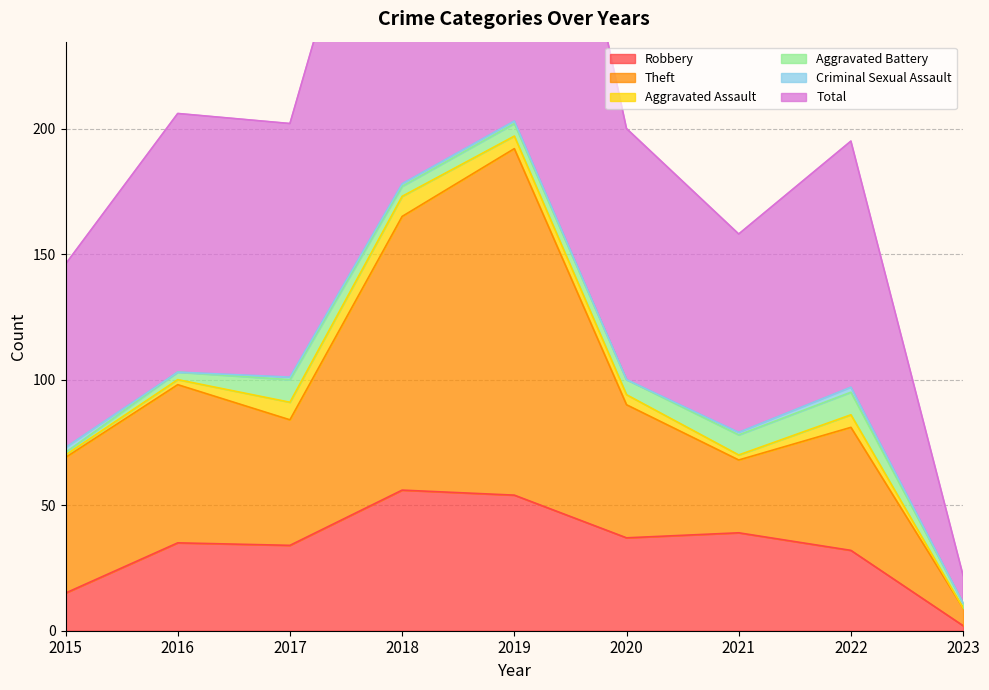

What is the difference between the highest and lowest values at 2021?

119